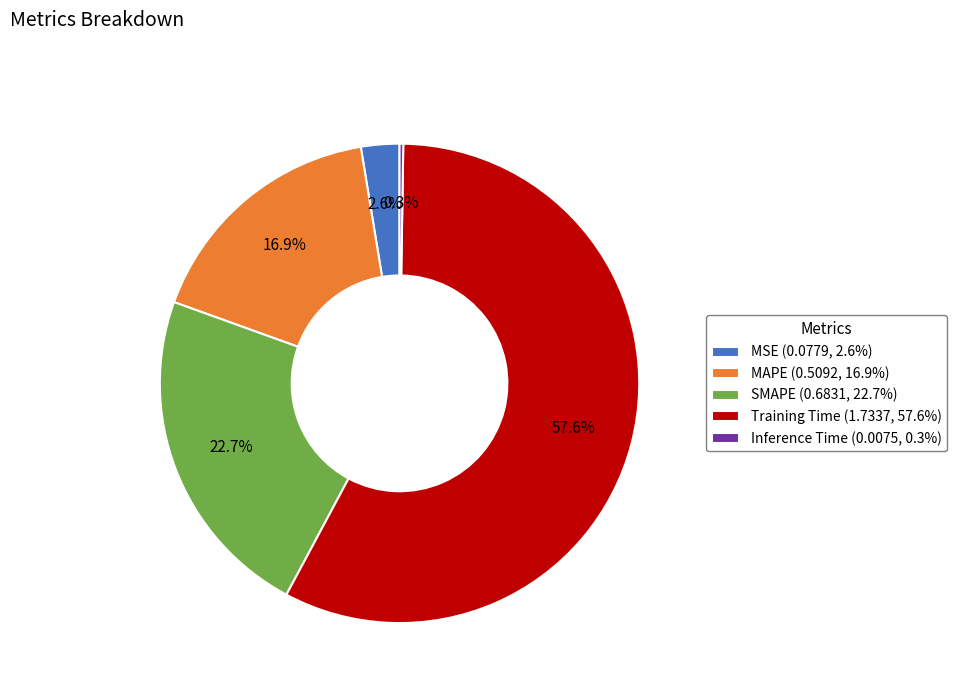

Does Training Time (1.7337, 57.6%) account for over 50% of the chart?

Yes